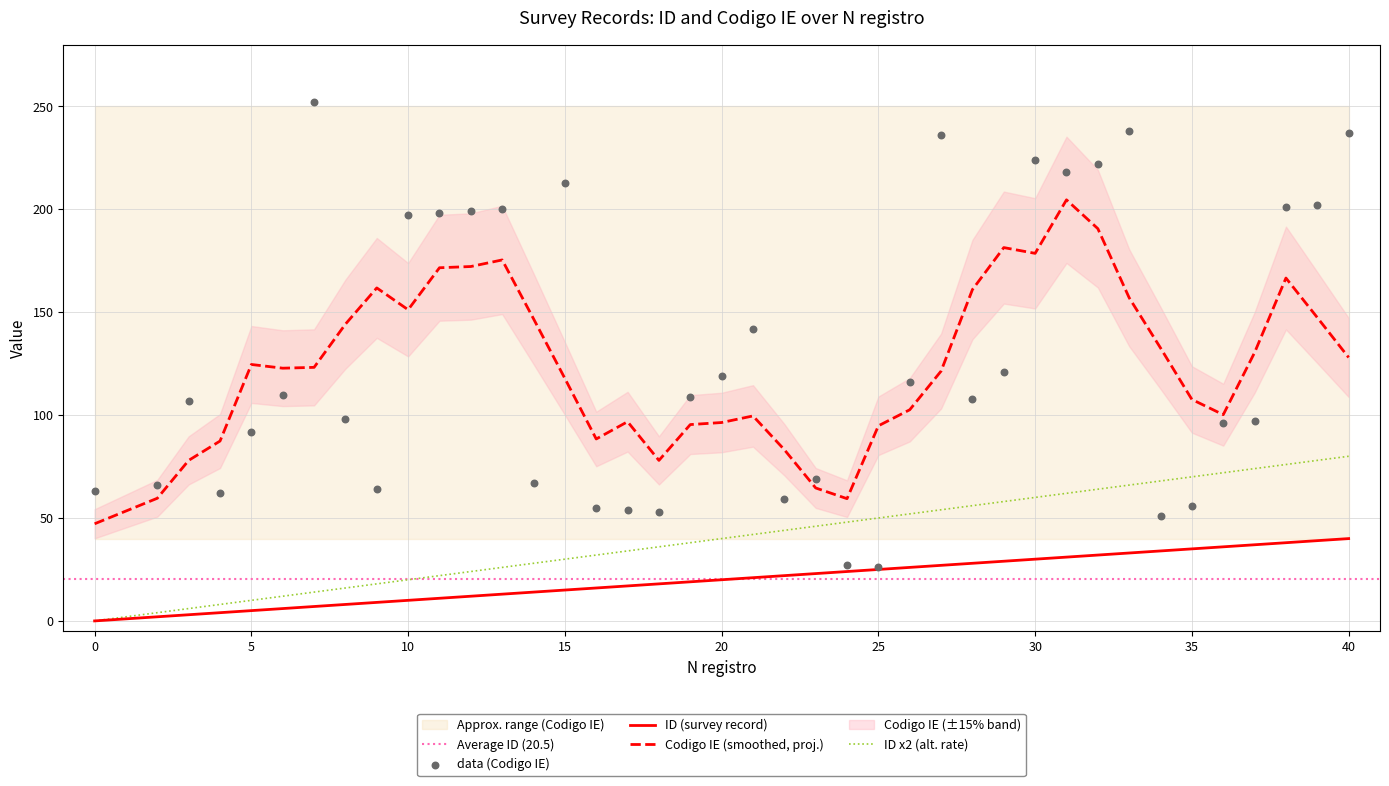

Which series has the largest Y range (max minus min)?

Codigo IE